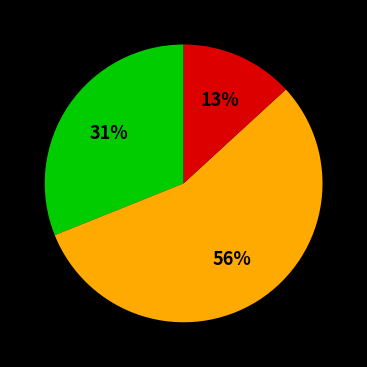

How many segments does this pie chart have?

3